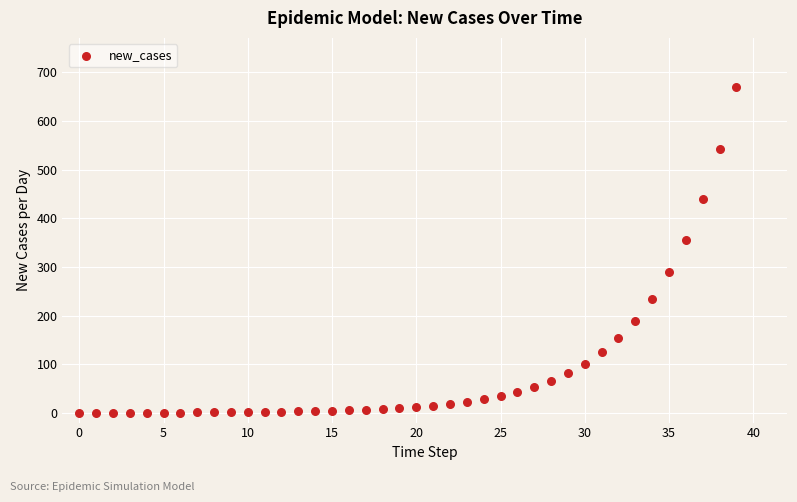

What is the range of Y values (max minus min)?

670.0